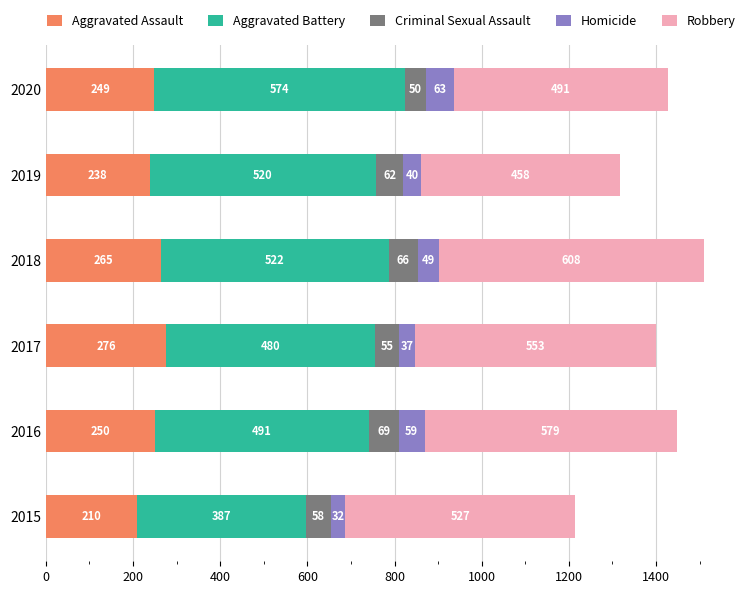

What is the total value across all series at 2017?

1401